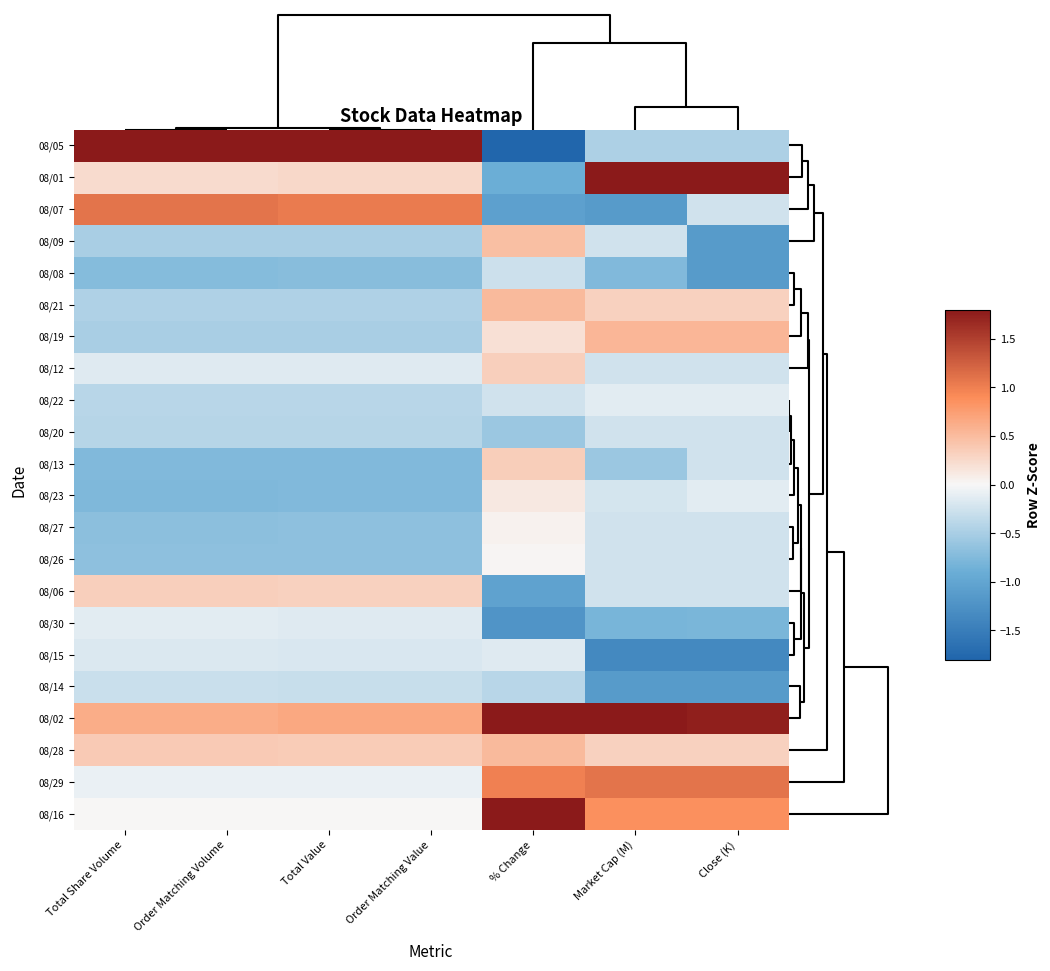

What is the spread (max minus min) of values at Market Cap (M)?

4.5